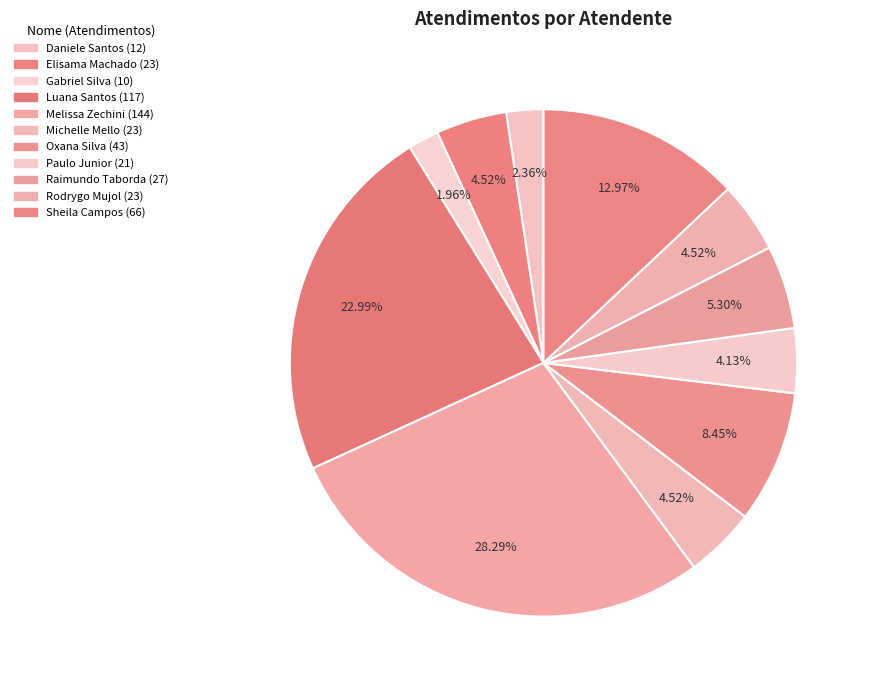

How many slices are in this pie chart?

11